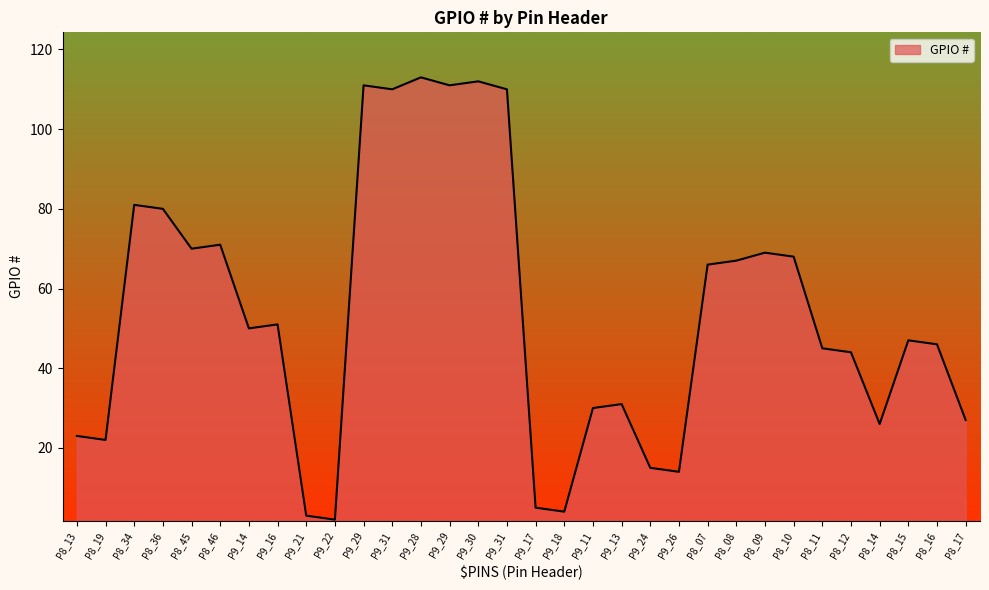

Count the number of categories in the chart.

32